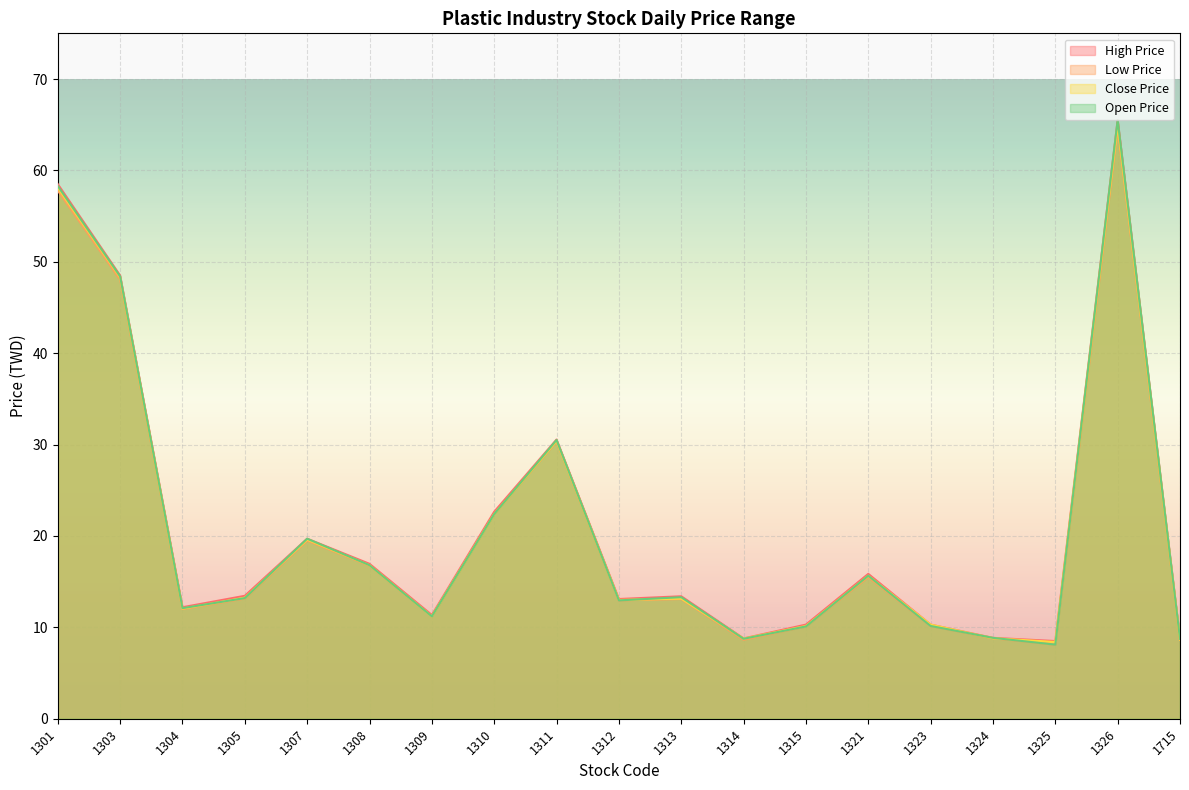

True or false: Close Price has a value of 13.2 at 1305.

True